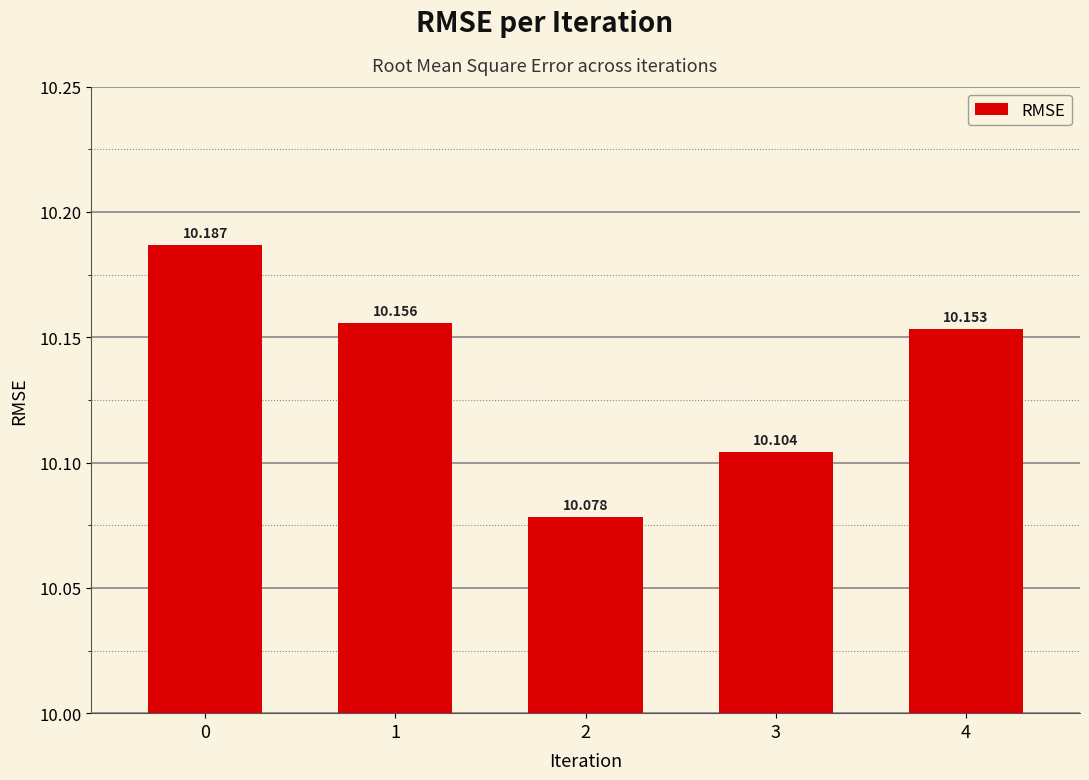

What is the sum of the values at 0 and 2?

20.3